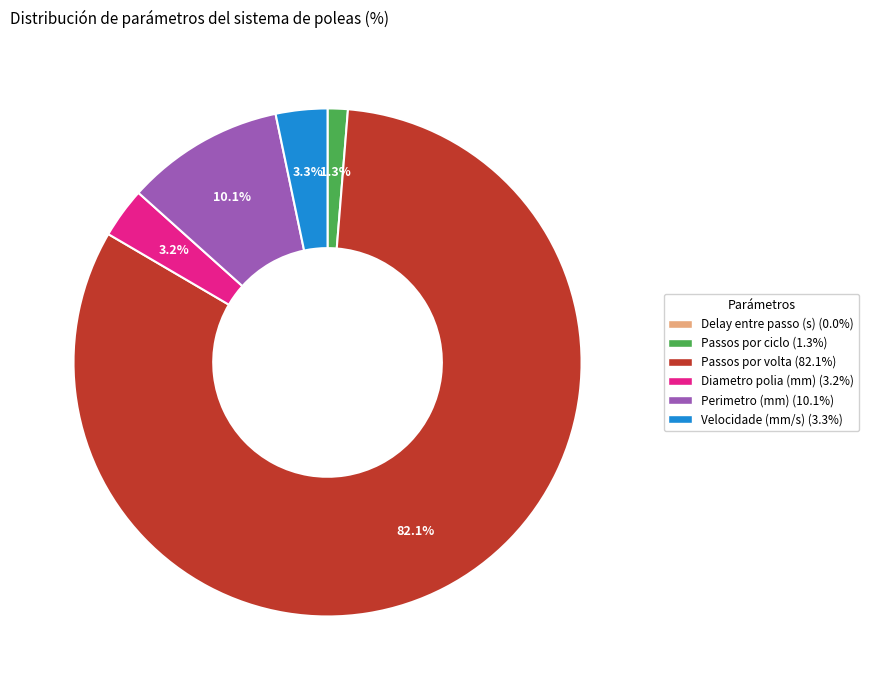

Does Passos por volta represent more than half of the total?

Yes